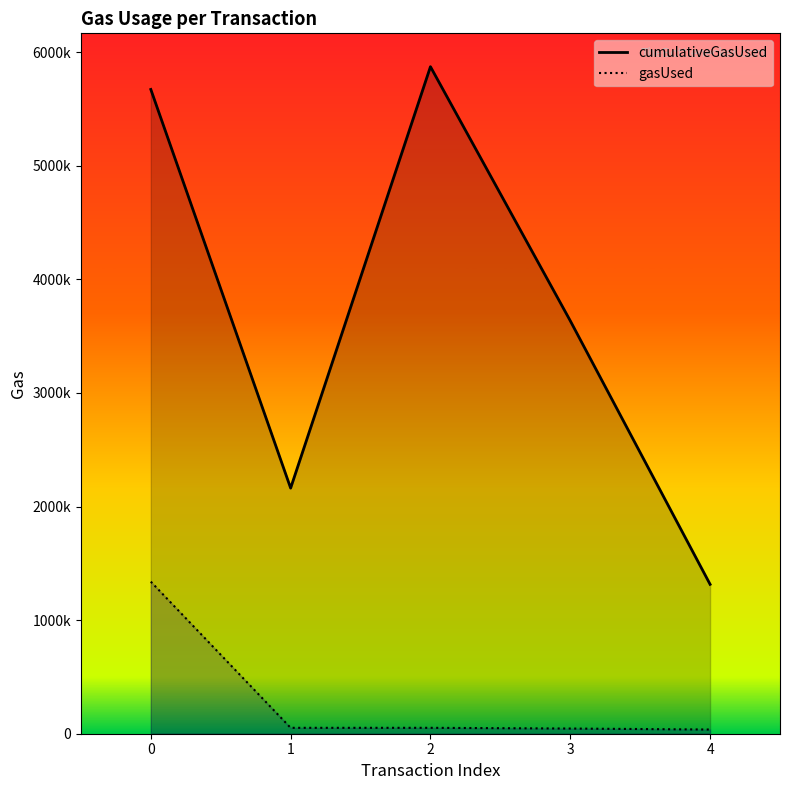

True or false: cumulativeGasUsed has a value of 3519607 at 0.

False